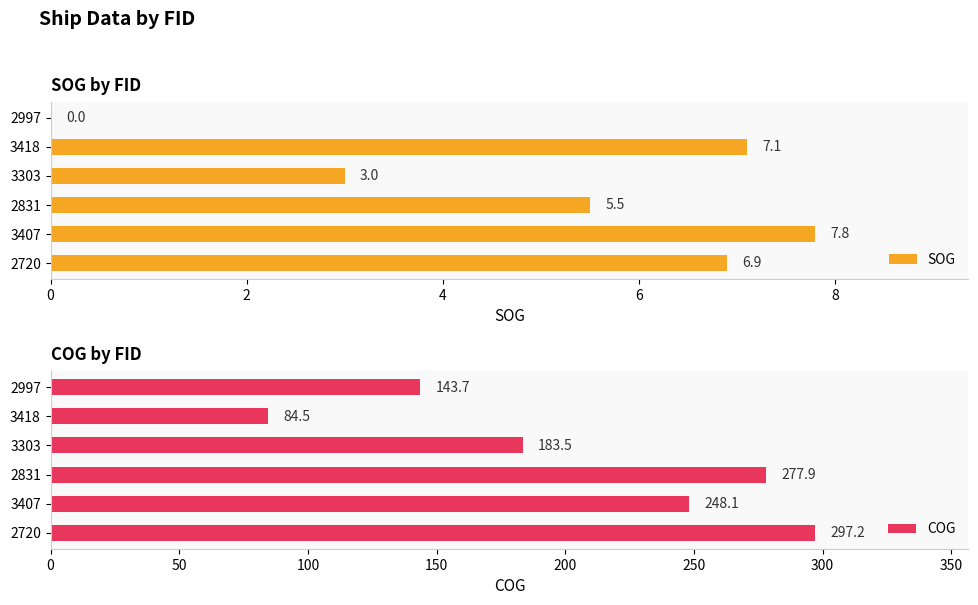

Where is SOG nearest to the value 3?

3303